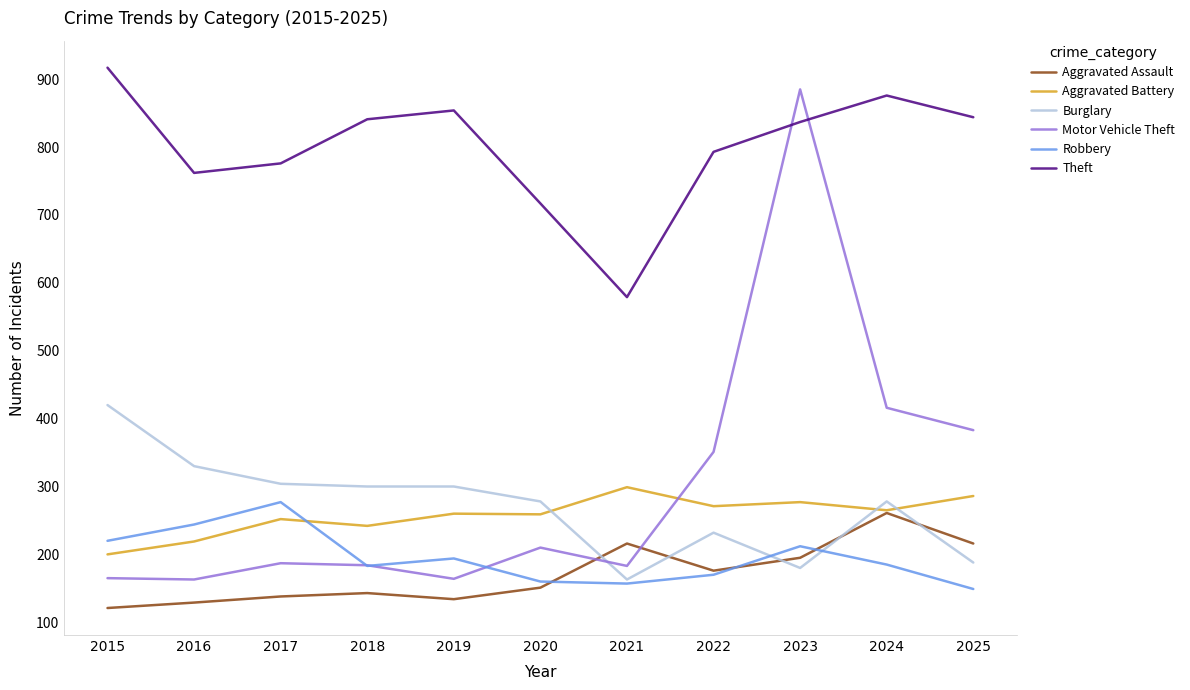

Is this an area chart (filled region under the line)?

No